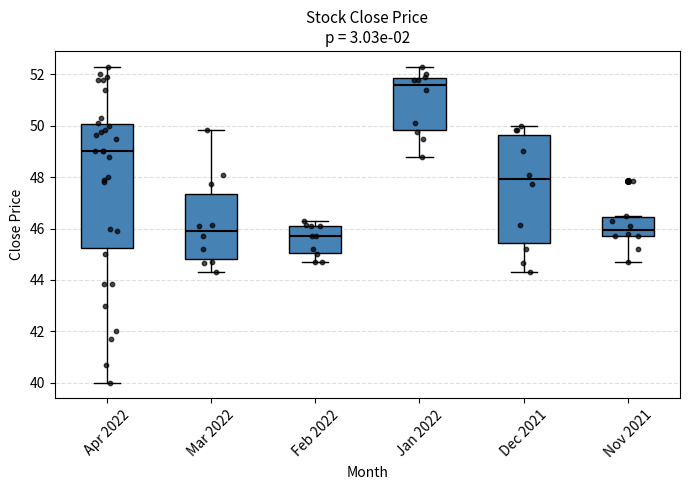

Comparing the boxes themselves (not the whiskers), which one is the tallest?

Apr 2022